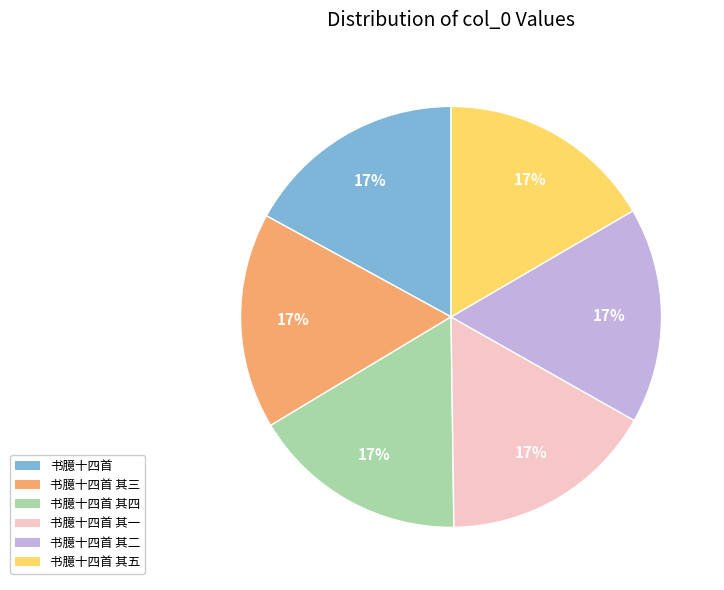

Is there any slice that represents more than half of the pie?

No